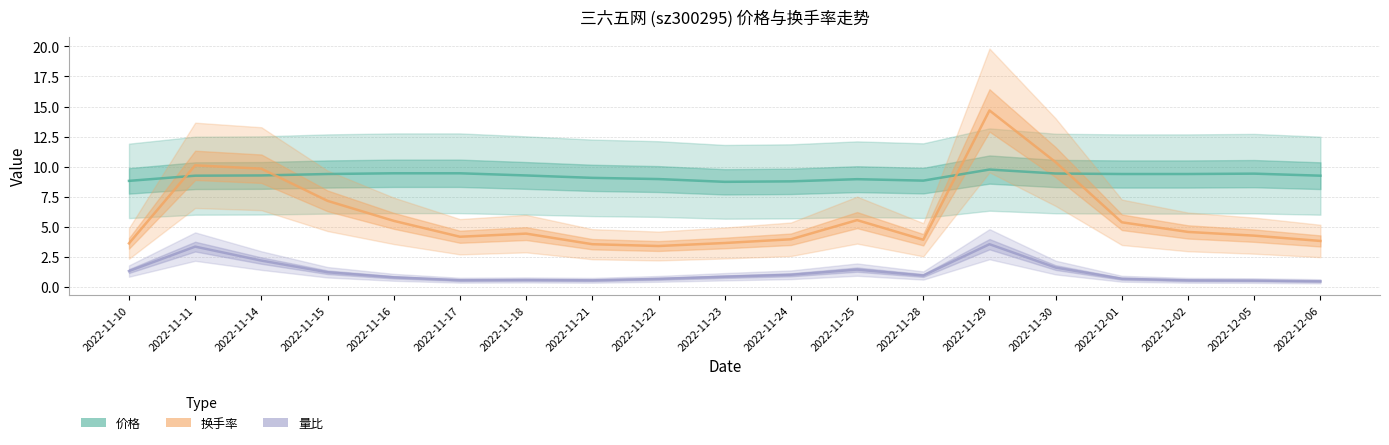

Where does the 价格 series first go above 9?

2022-11-11